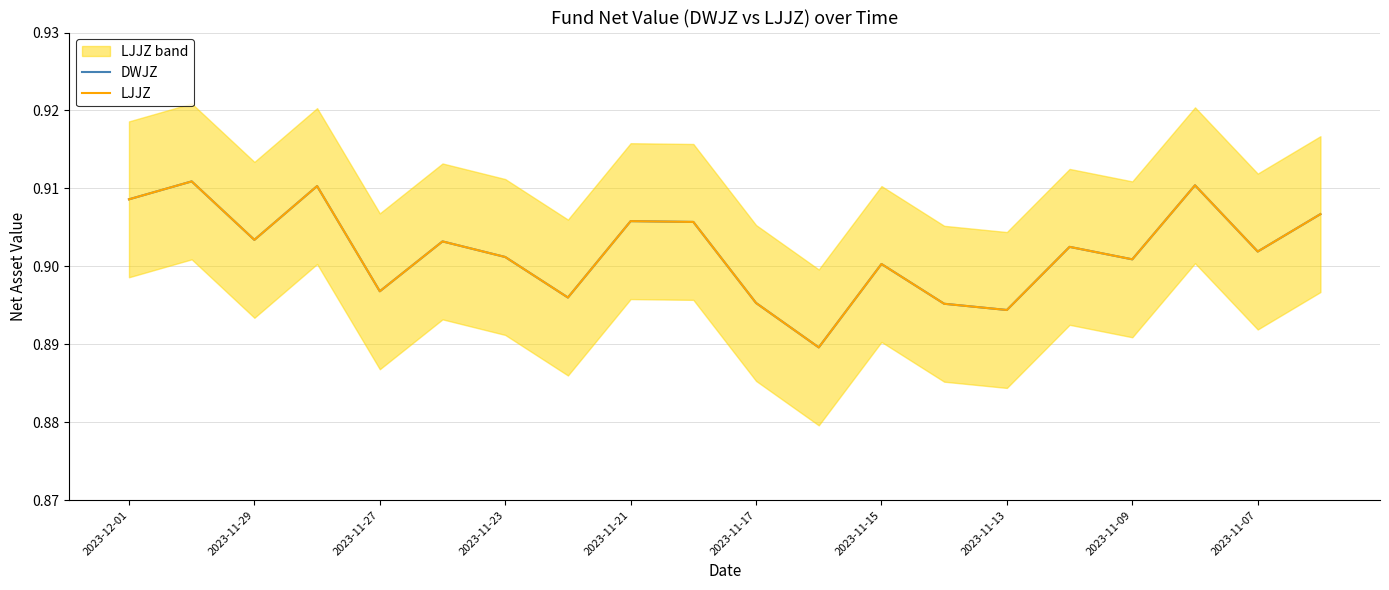

Between 2023-11-07 and 2023-11-15, which is larger?

2023-11-07